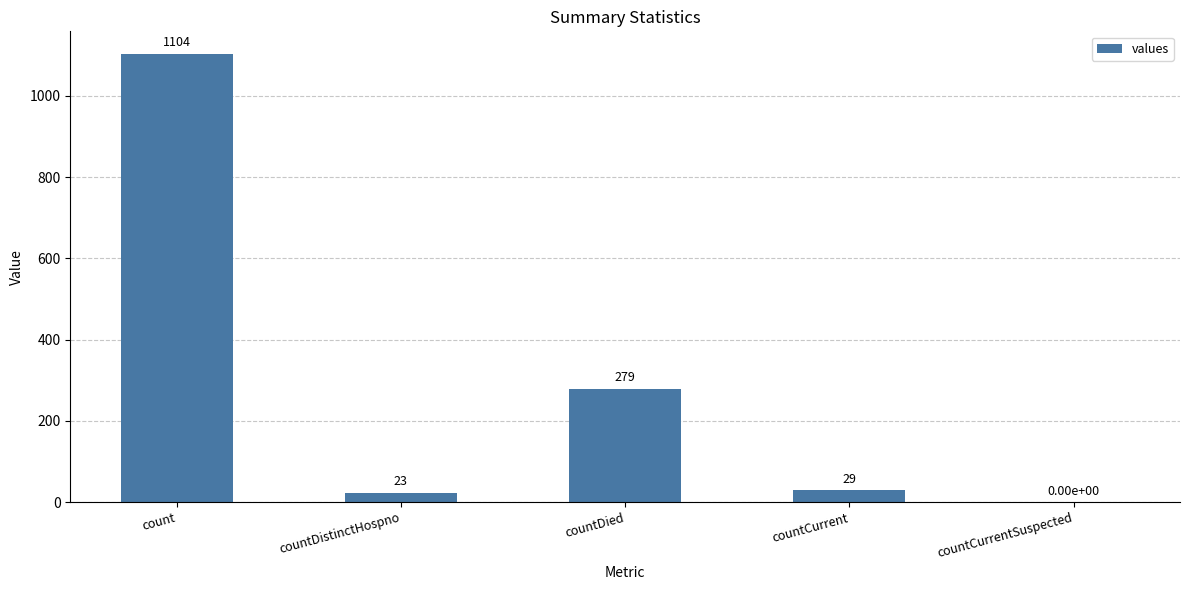

The value at countCurrentSuspected is 537. True or false?

False